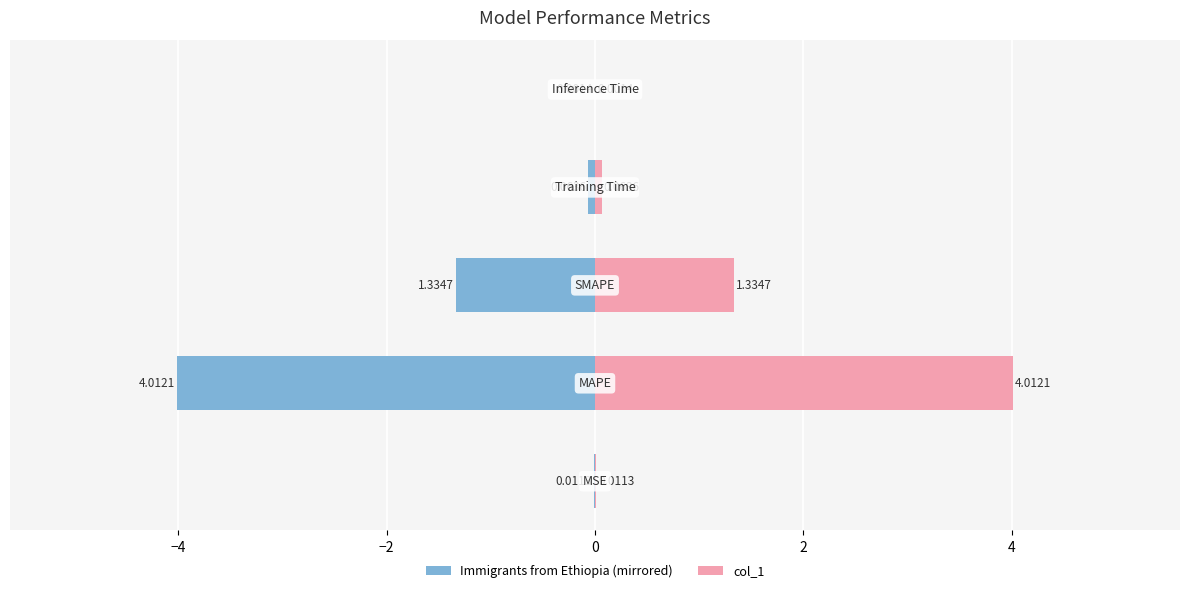

What is the sum of all col_1 values?

5.4